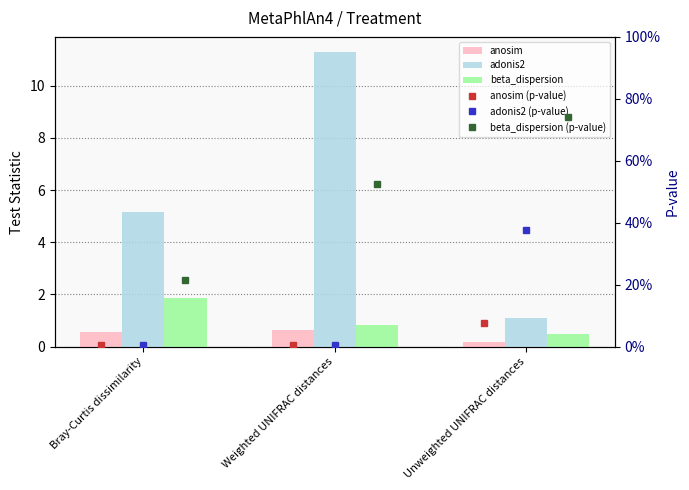

Which series has the widest spread of values?

adonis2